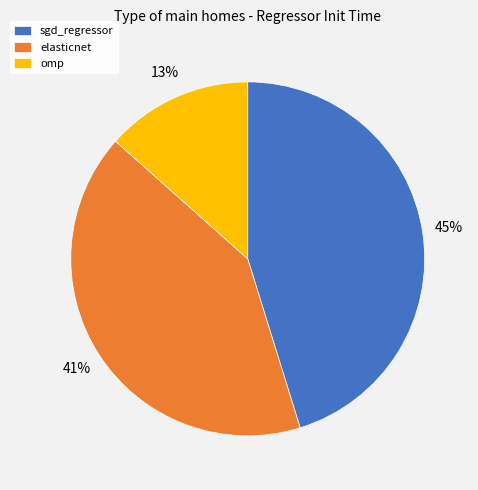

Rank the categories by value from lowest to highest.

omp, elasticnet, sgd_regressor